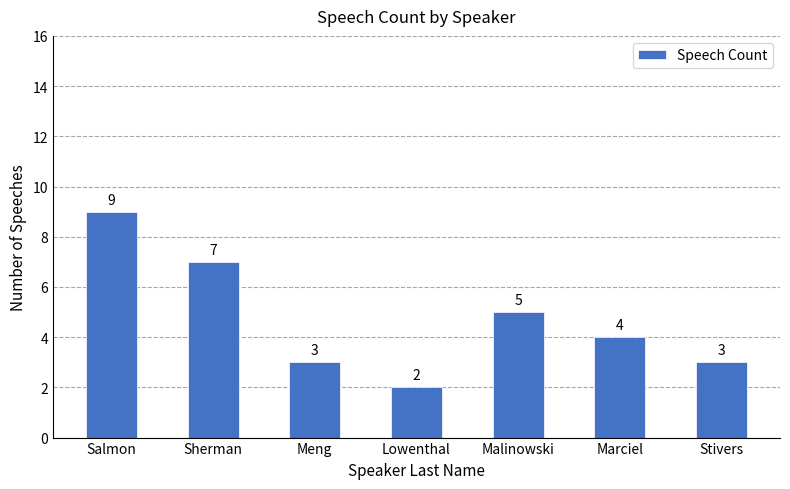

Count the number of categories in the chart.

7